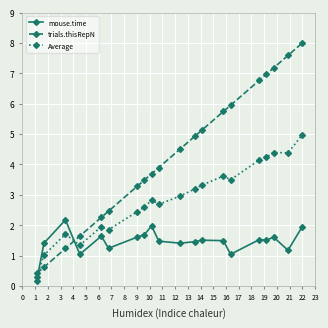

What is the difference between the maximum and minimum values in the trials.thisRepN series?

7.6